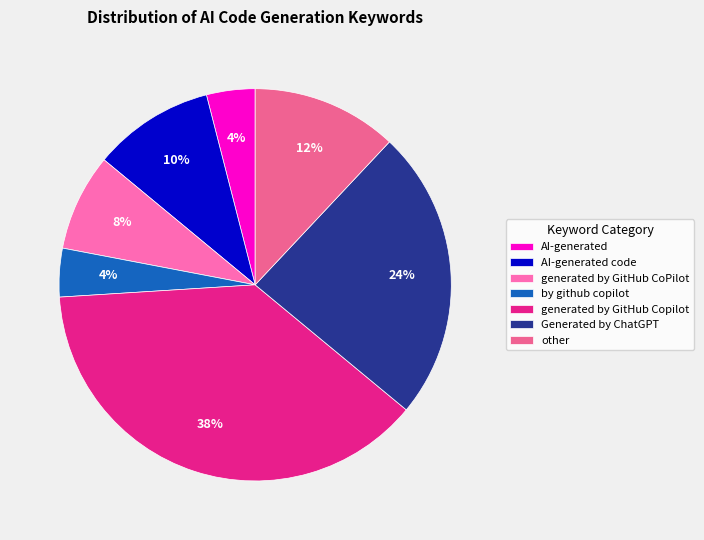

Count the number of slices in the pie.

7